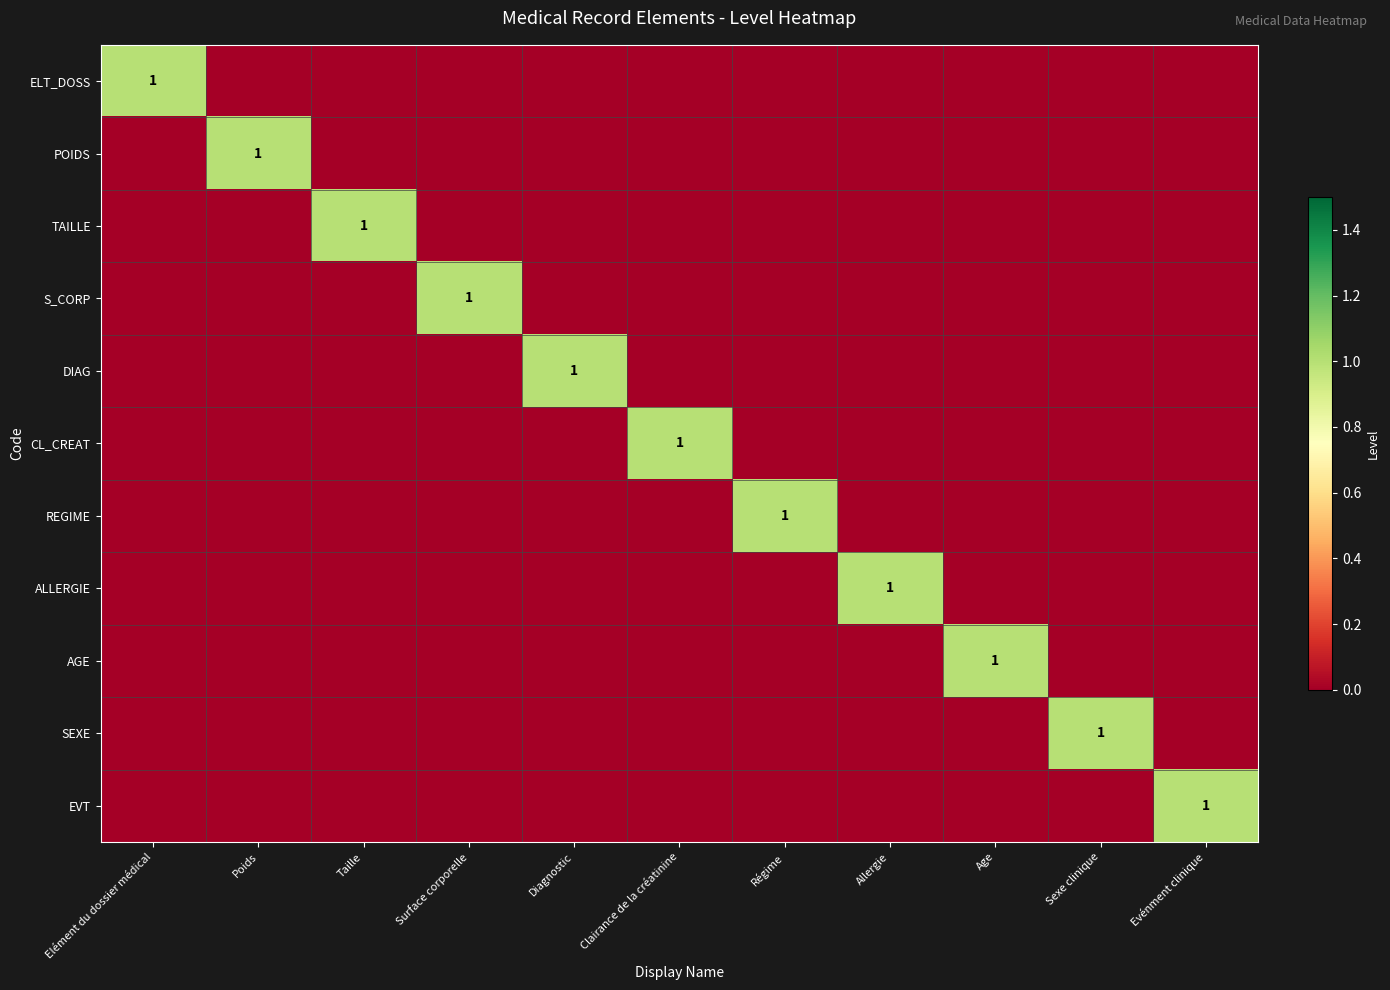

What is the difference between the highest and lowest values at Elément du dossier médical?

1